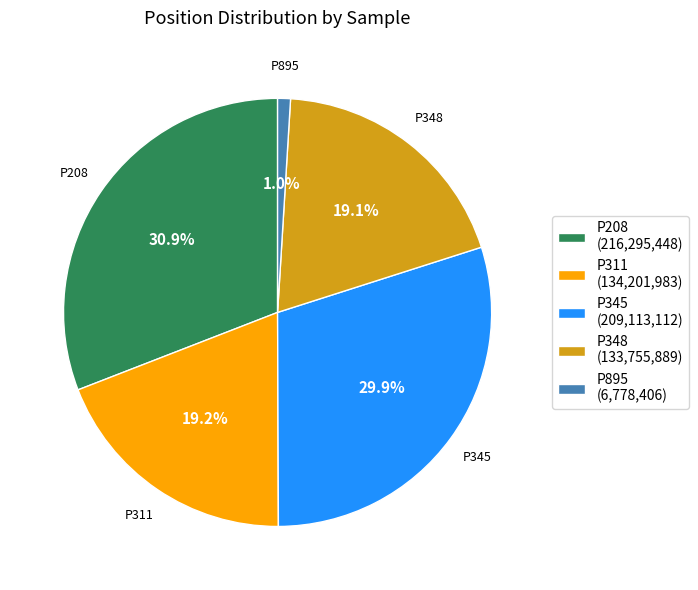

True or false: P895 accounts for 11% of the total.

False